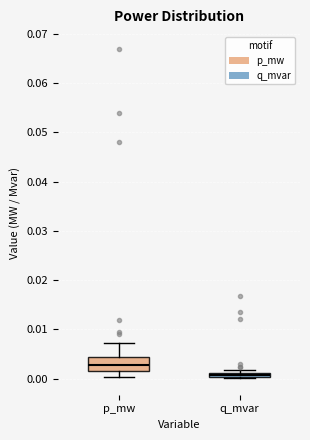

Which box has the lowest median line?

q_mvar